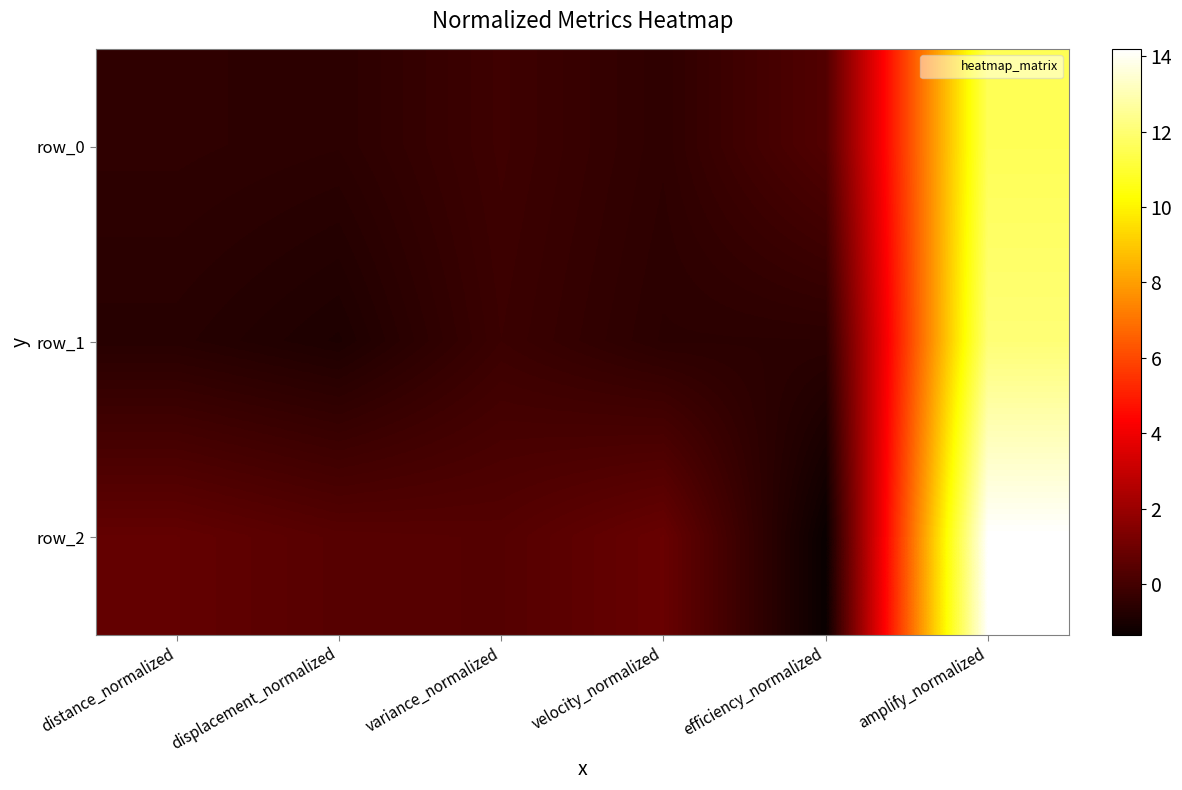

Between displacement_normalized and efficiency_normalized, which is larger?

efficiency_normalized